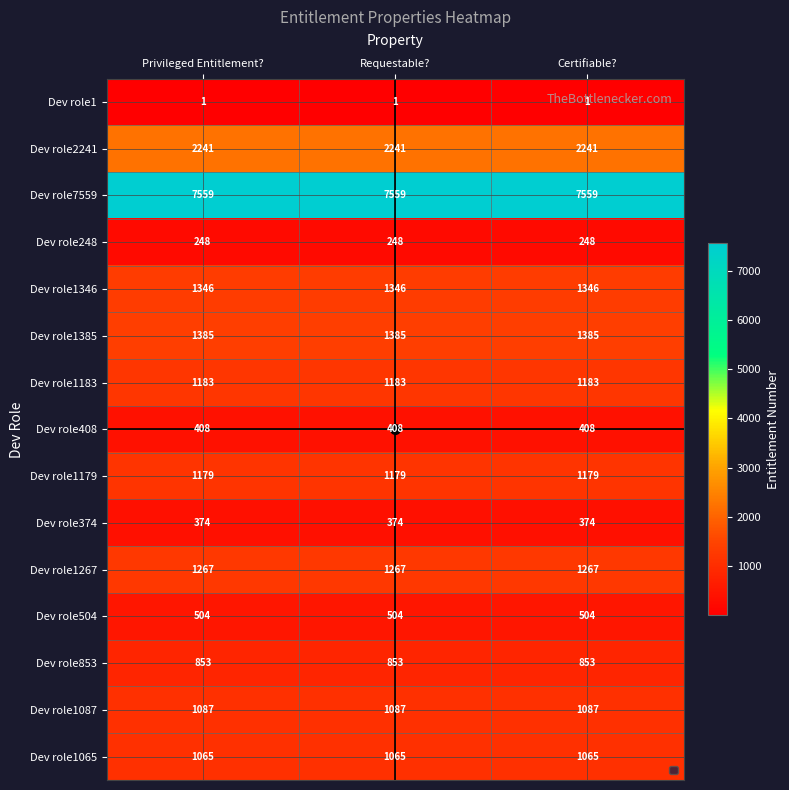

What value does the Dev role504 series have at Certifiable??

504